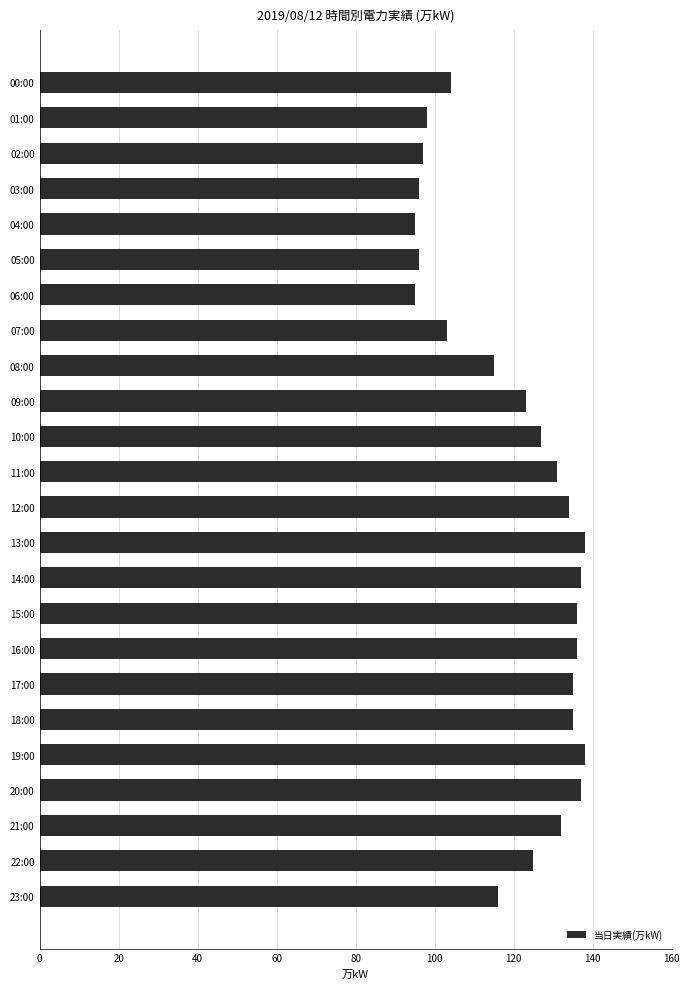

The value at 21:00 is 188. True or false?

False